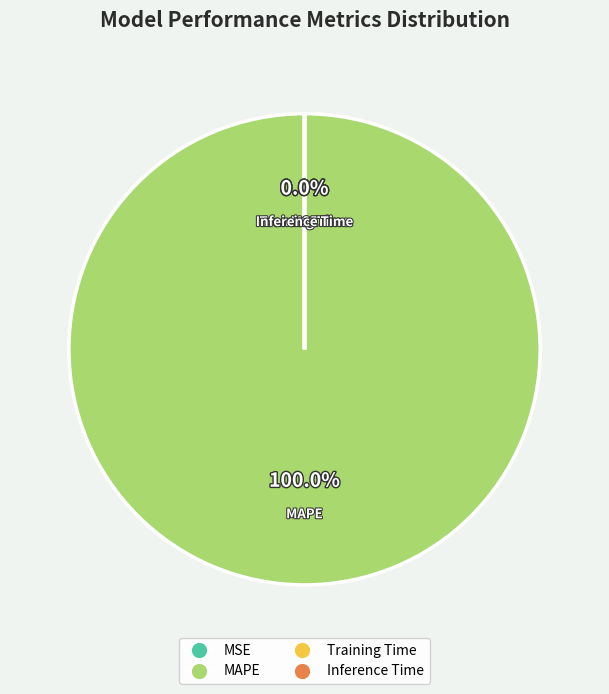

How many segments does this pie chart have?

4